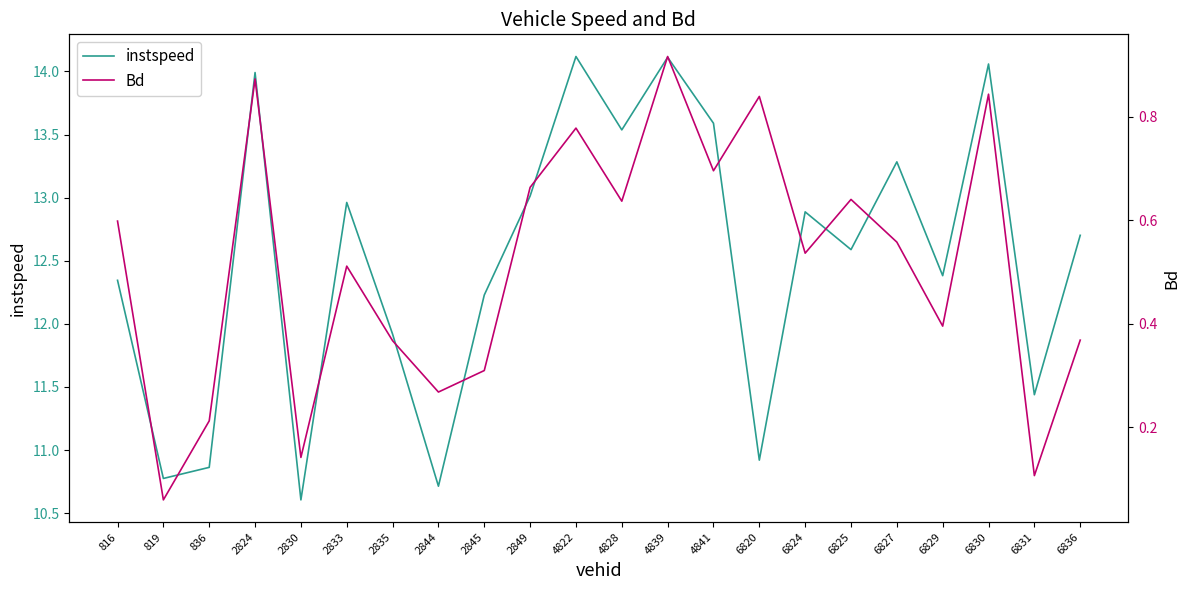

Where is Bd nearest to the value 0?

819